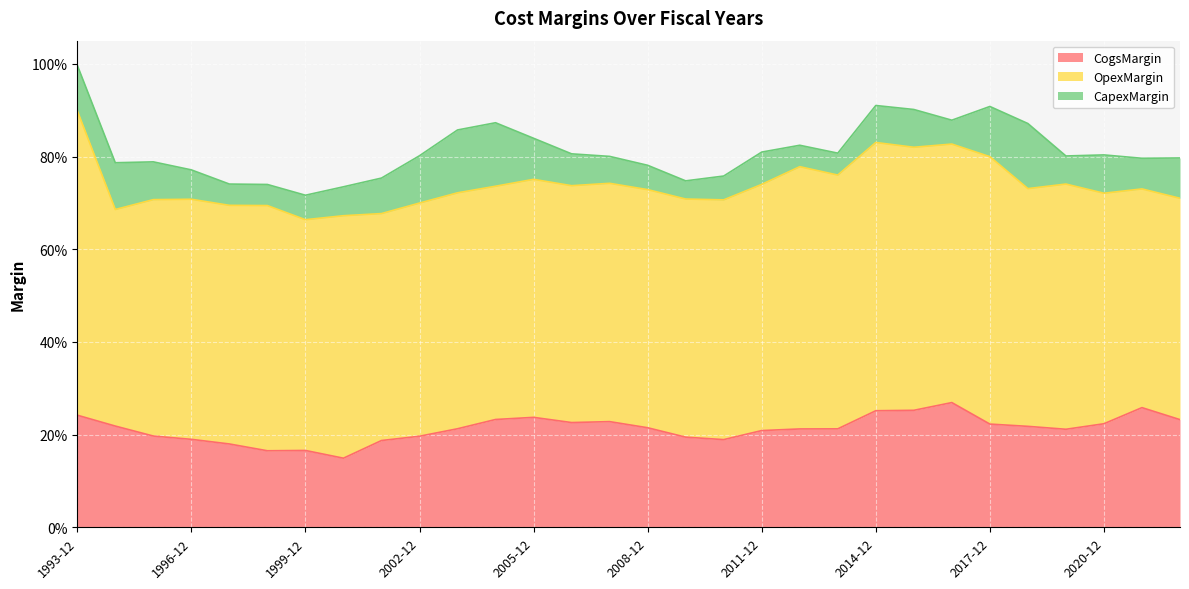

Where is OpexMargin nearest to the value 0?

1994-12